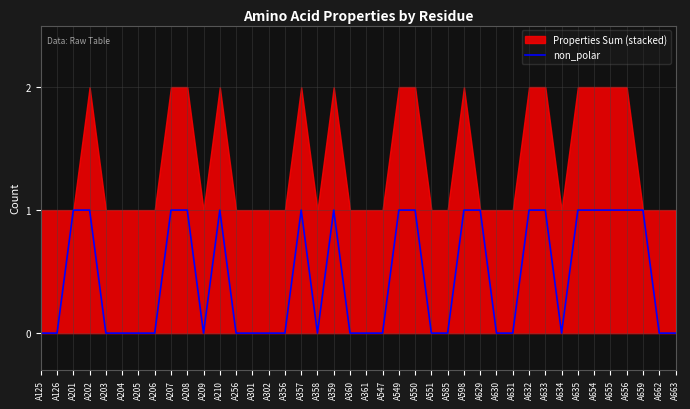

The non_polar series shows 0 at A629. True or false?

False